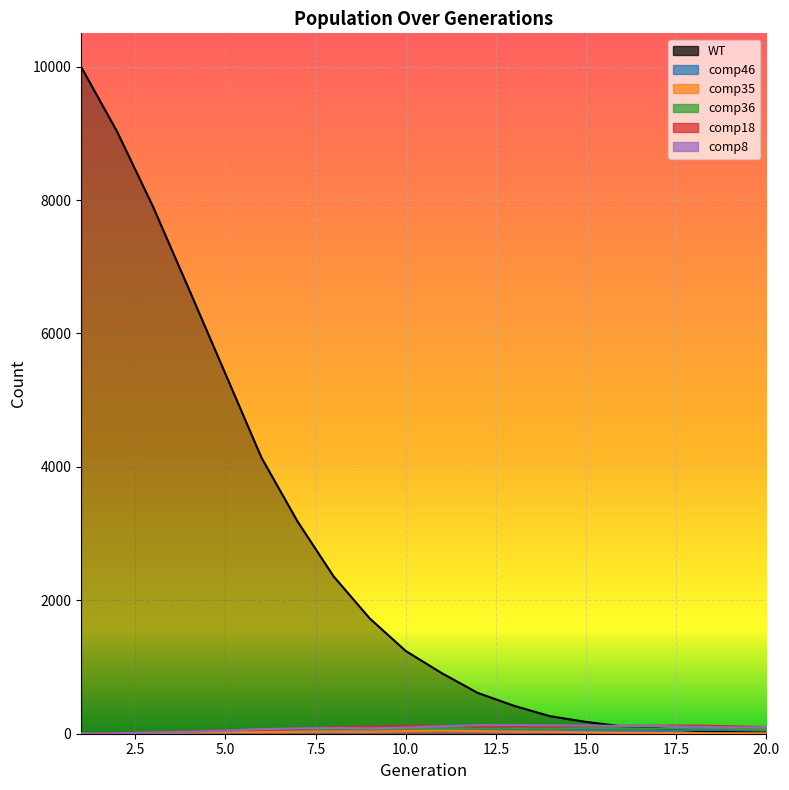

At which label does comp8 reach its minimum?

1